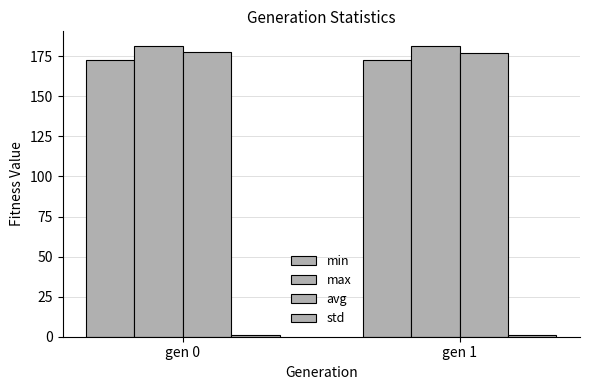

What is the difference between the highest and lowest values at gen 1?

180.1